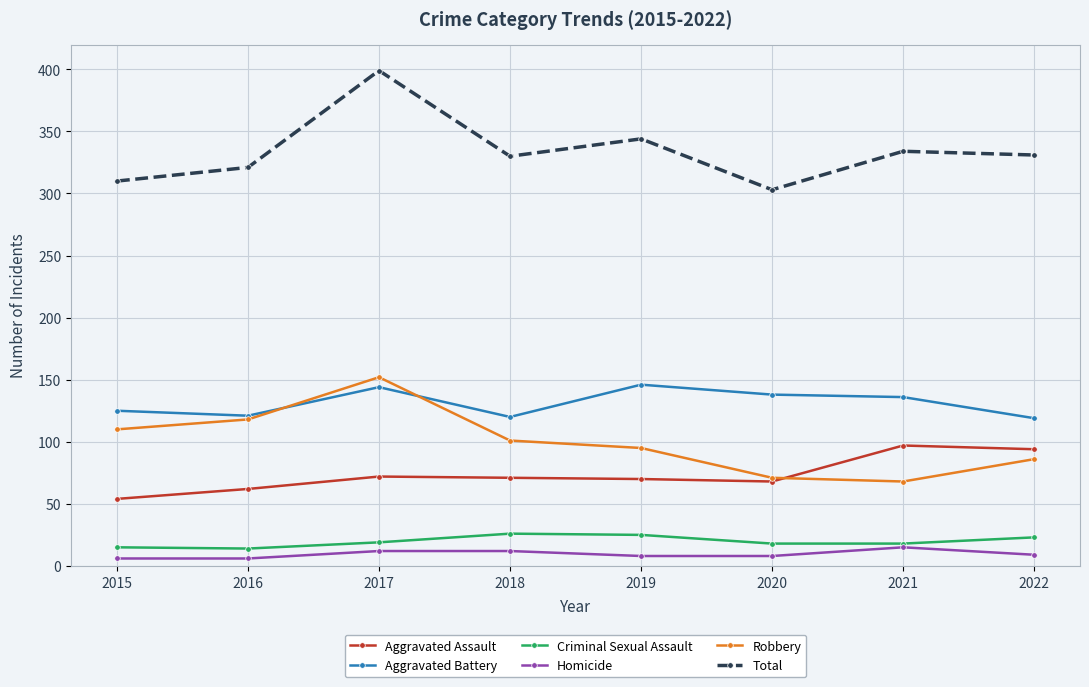

Where is the first local maximum for Aggravated Battery?

2017